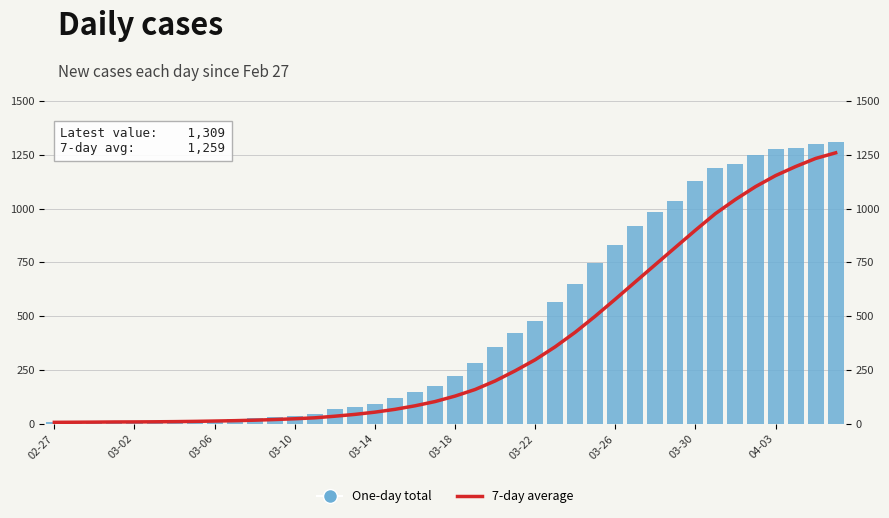

What is the difference between the maximum and minimum values in the One-day total series?

1302.0